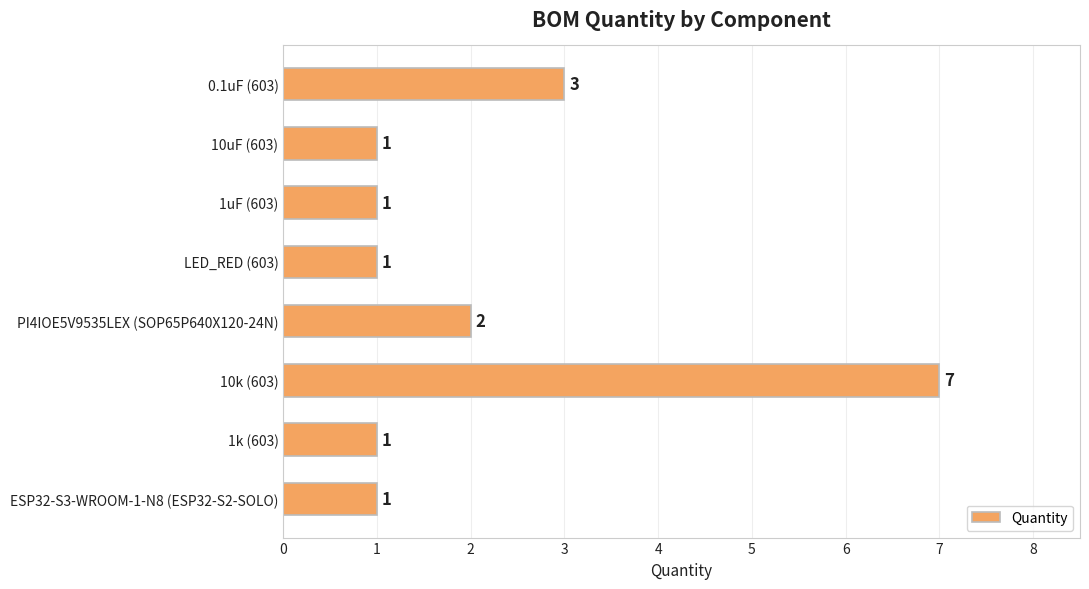

Which has a higher value, PI4IOE5V9535LEX (SOP65P640X120-24N) or 0.1uF (603)?

0.1uF (603)